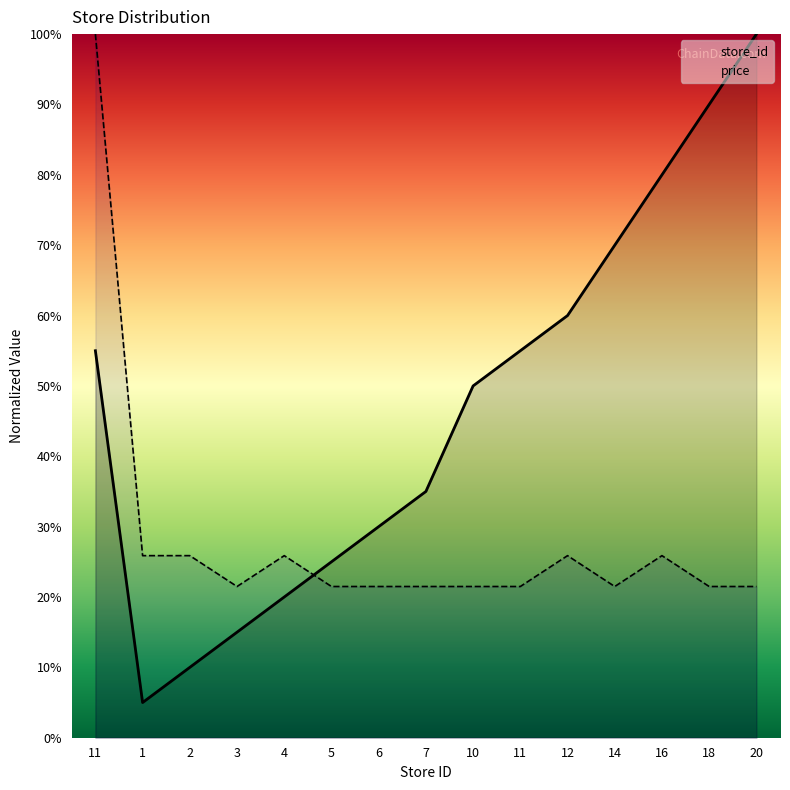

Is it true that price equals 13.4 at 11?

False